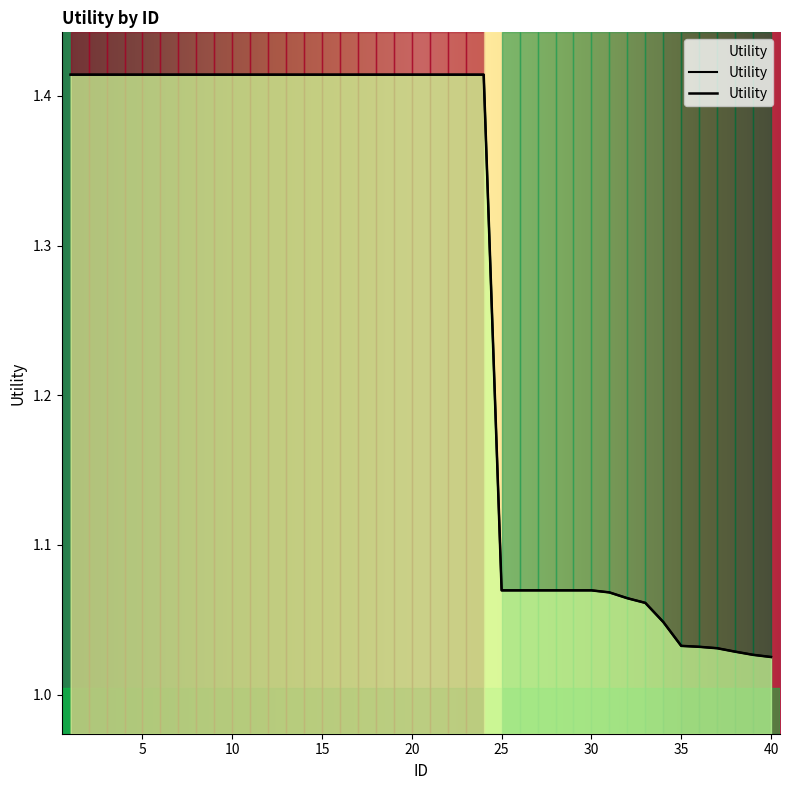

At which category does the chart reach its peak across all series?

1